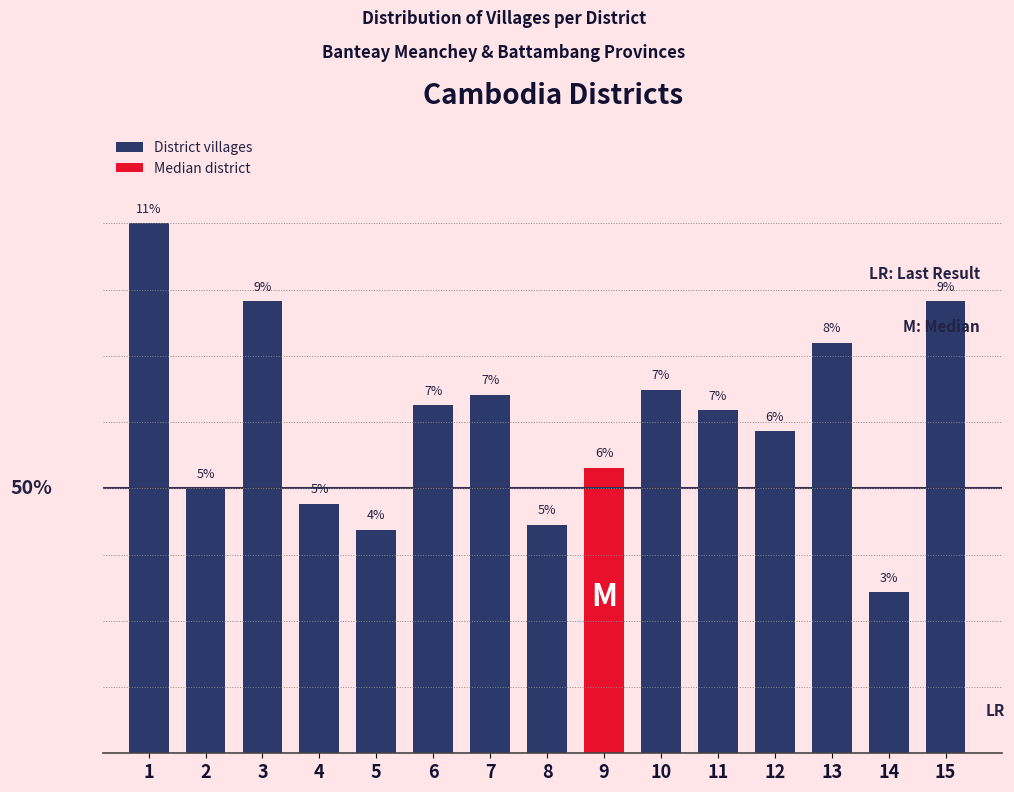

The value at 1 is 10.6. True or false?

True